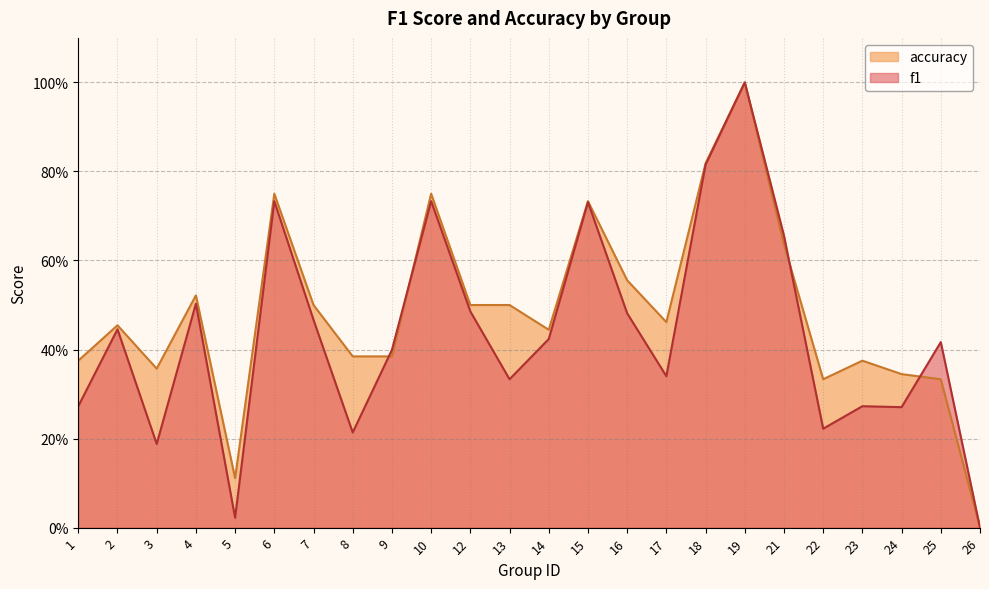

What is the spread (max minus min) of values at 1?

0.1